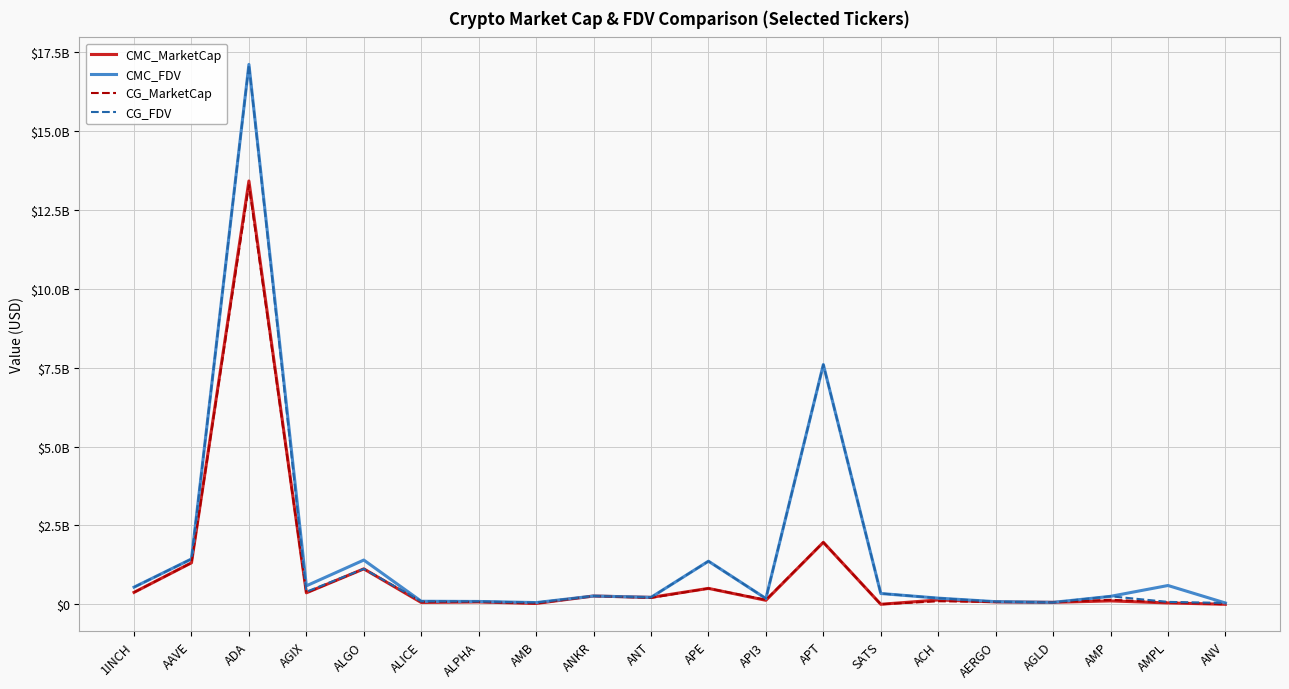

True or false: CMC_MarketCap has more than 0 interior local peaks.

True